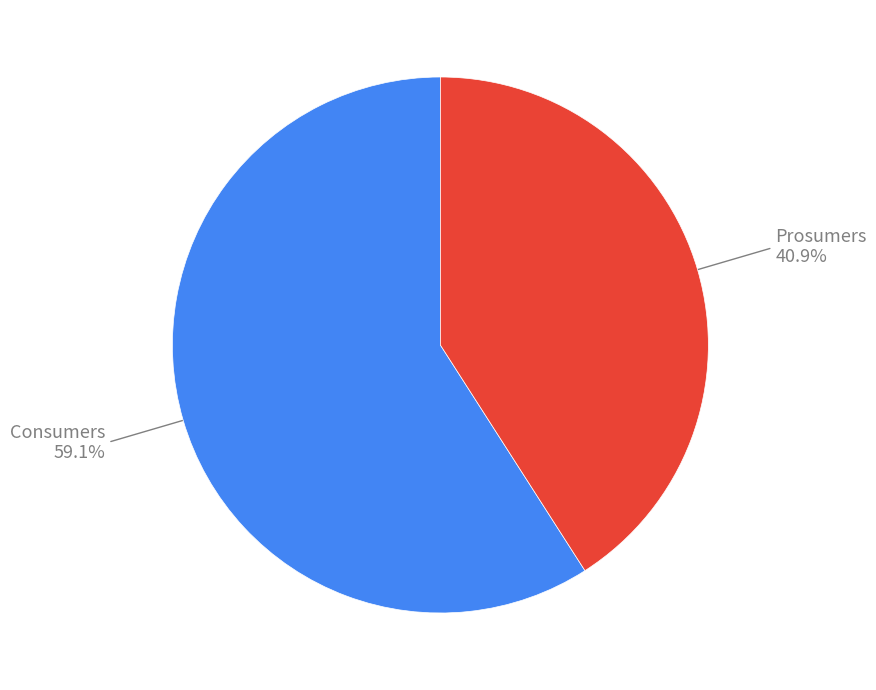

Is there a majority slice in this chart?

Yes